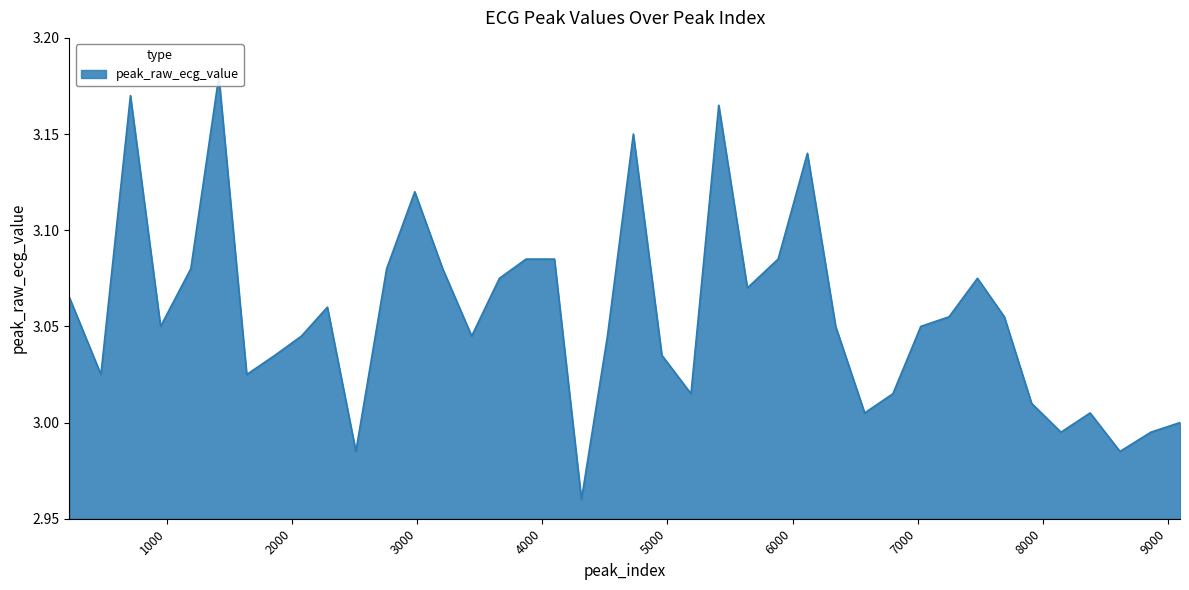

Reading right to left, extract all data points from this chart.

9099=3.0	8866=3.0	8619=3.0	8380=3.0	8147=3.0	7912=3.0	7694=3.1	7479=3.1	7252=3.1	7026=3.0	6803=3.0	6577=3.0	6345=3.0	6119=3.1	5885=3.1	5639=3.1	5410=3.2	5188=3.0	4955=3.0	4727=3.1	4520=3.0	4312=3.0	4096=3.1	3869=3.1	3656=3.1	3434=3.0	3202=3.1	2979=3.1	2754=3.1	2508=3.0	2280=3.1	2073=3.0	1861=3.0	1635=3.0	1412=3.2	1188=3.1	946=3.0	705=3.2	469=3.0	217=3.1